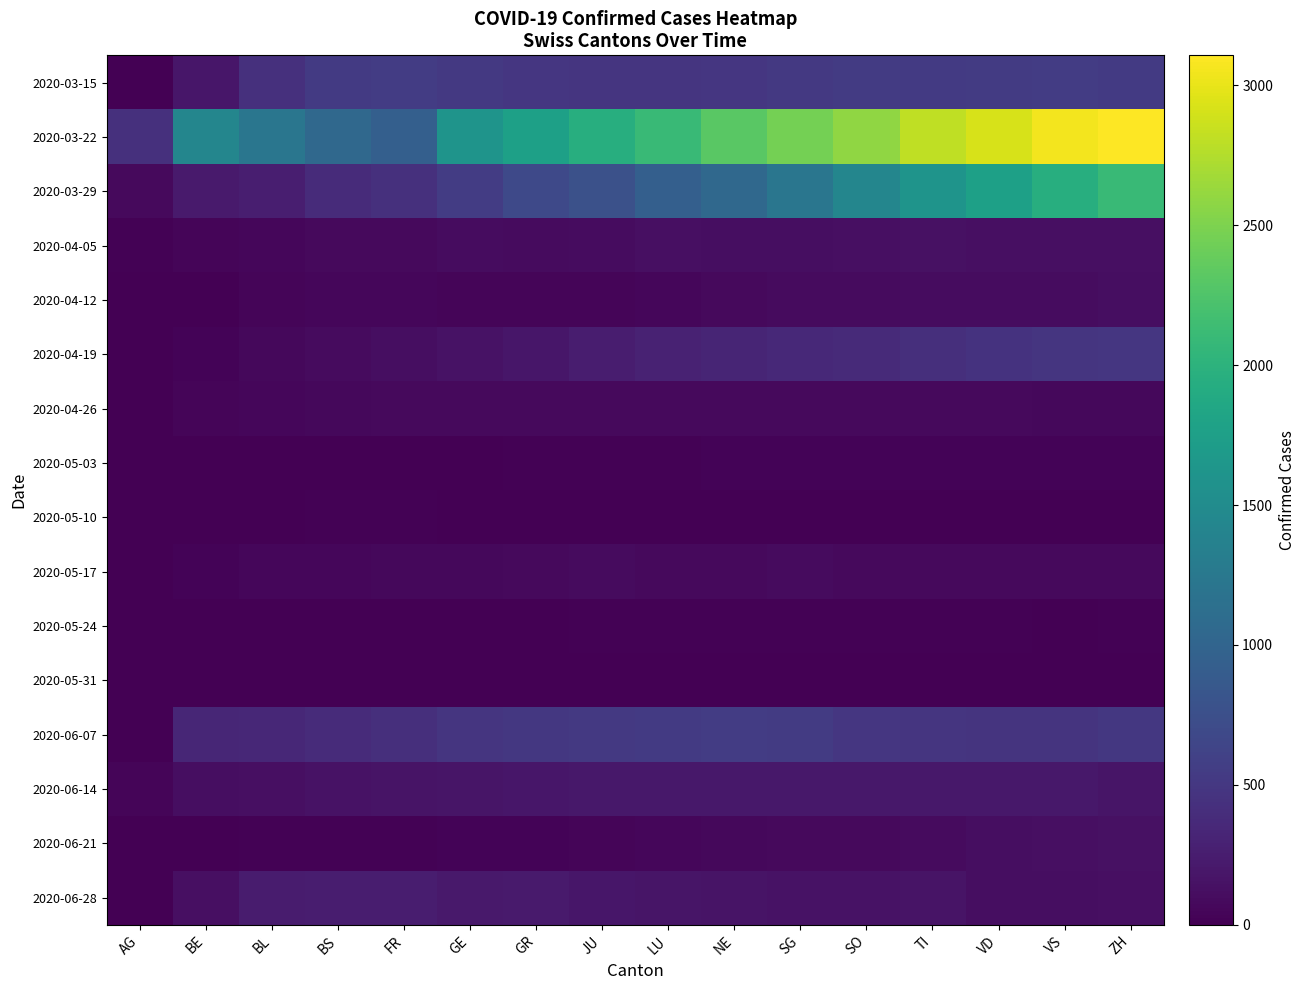

What is the total value across all series at SO?

6296